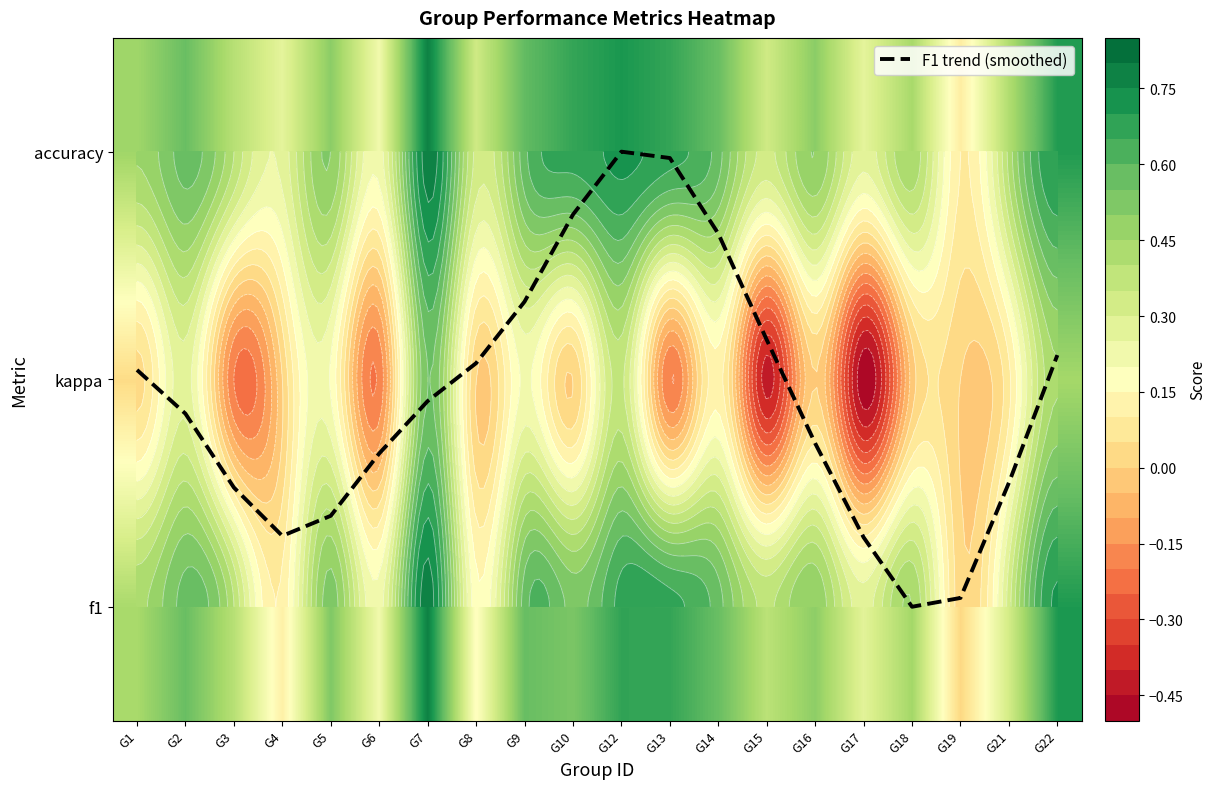

At G5, list the series in order from smallest to largest.

kappa, F1 trend (smoothed), accuracy, f1